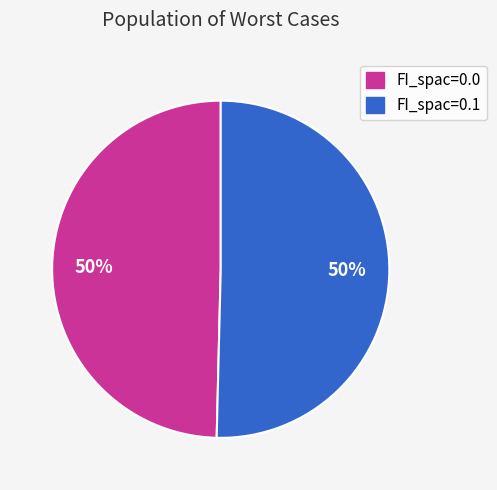

To the nearest percent, what is the average slice percentage?

50%